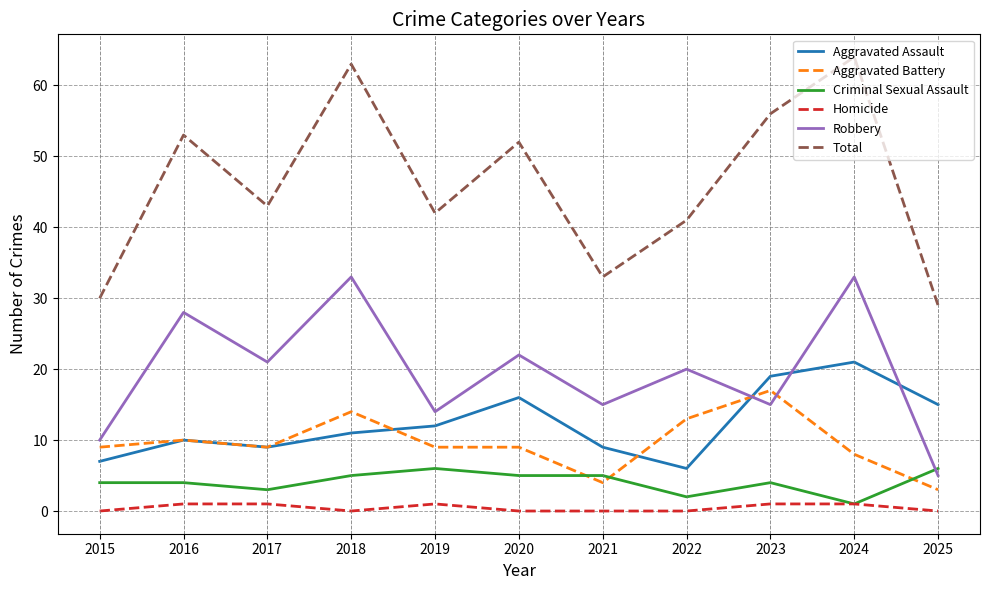

How many intersections are there between Aggravated Battery and Criminal Sexual Assault?

3